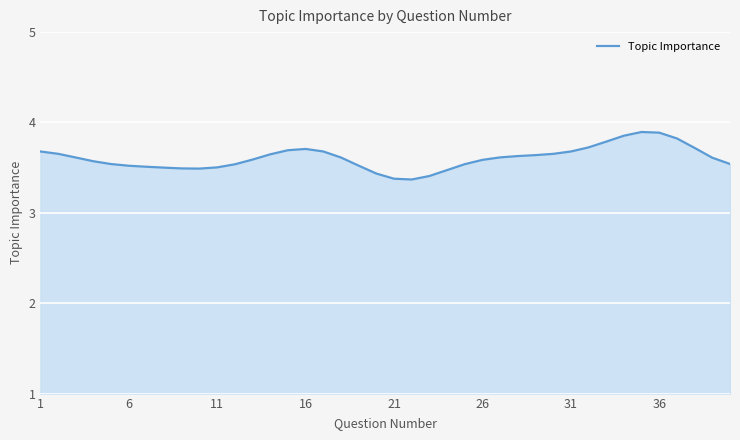

True or false: the data has more than 1 interior local peaks.

True